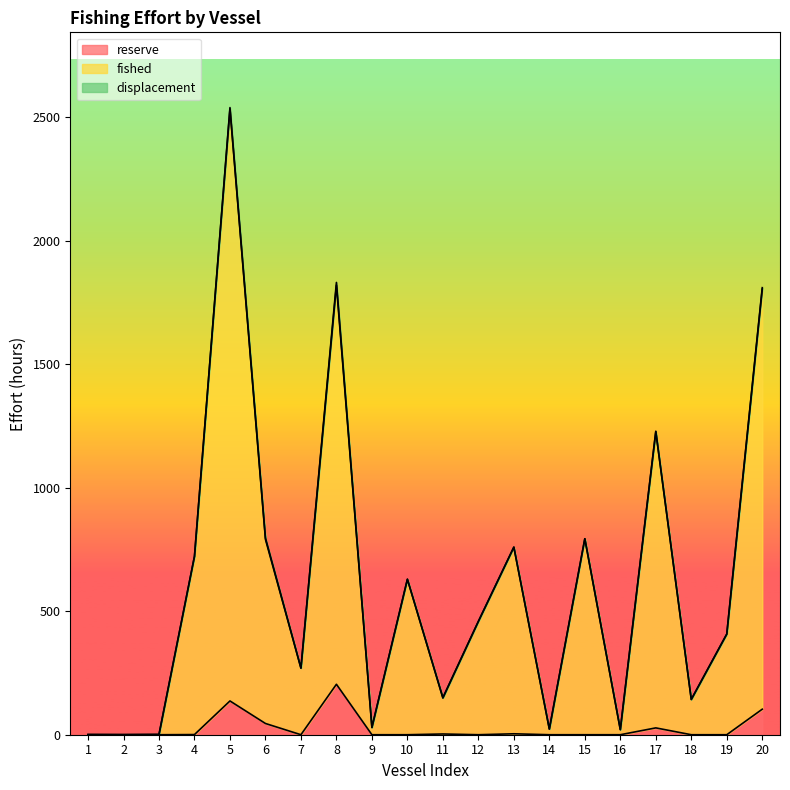

At which category does the chart reach its peak across all series?

5